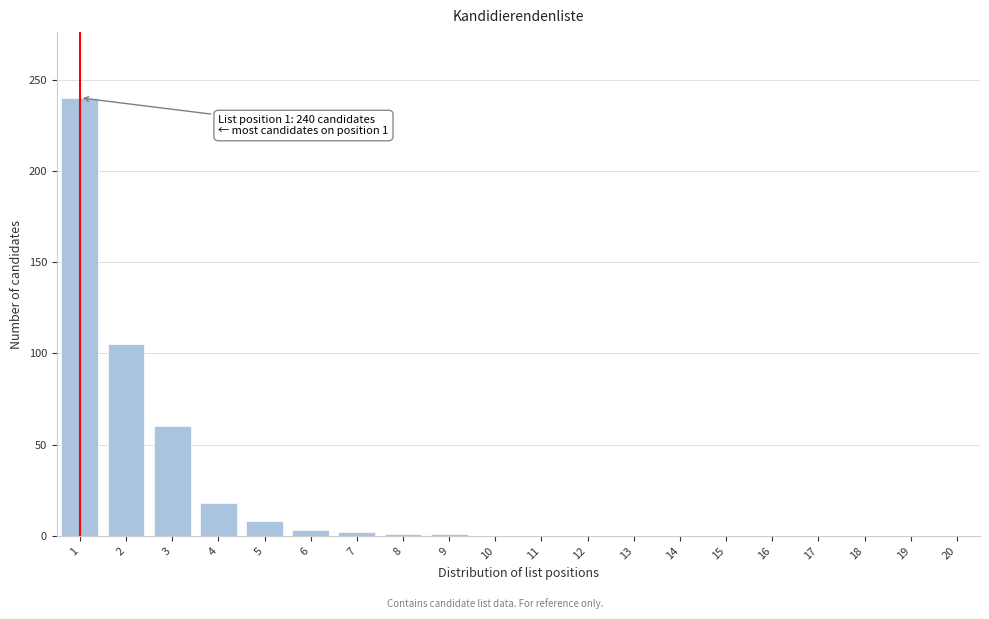

What is the sum of all values?

438